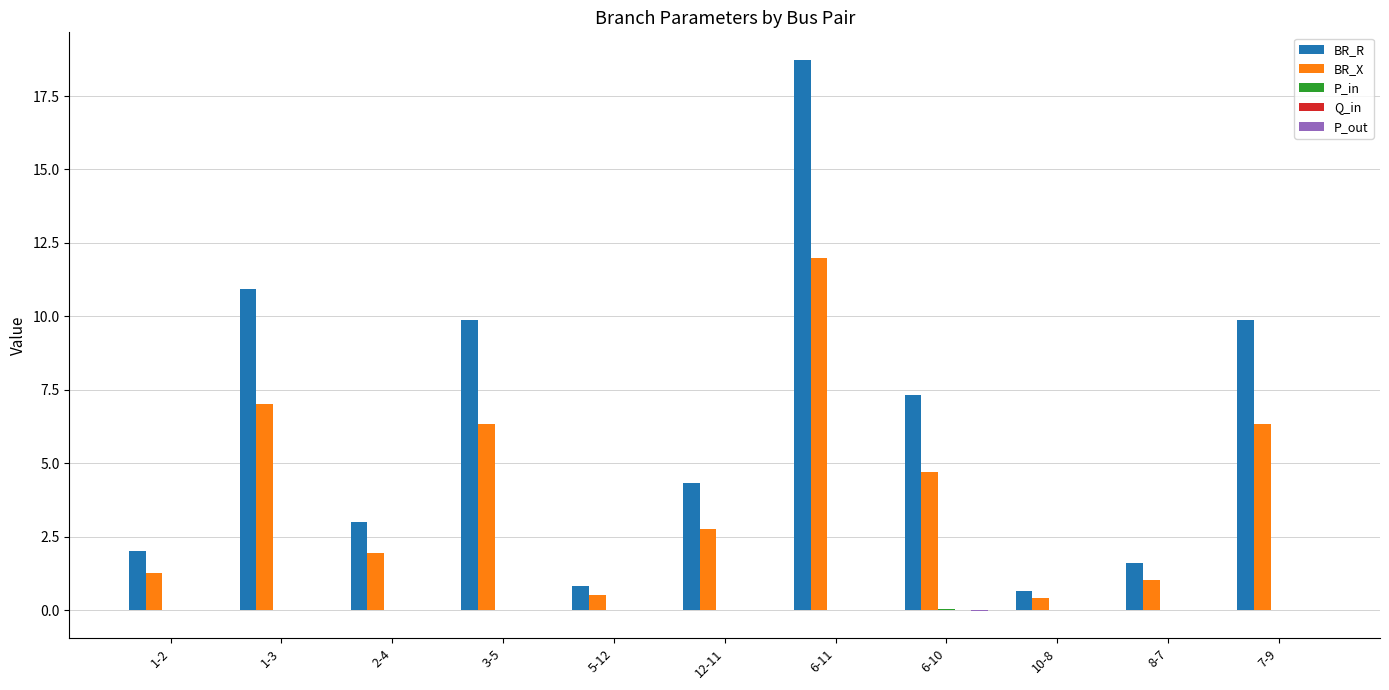

At which category is the sum across all series the highest?

6-11